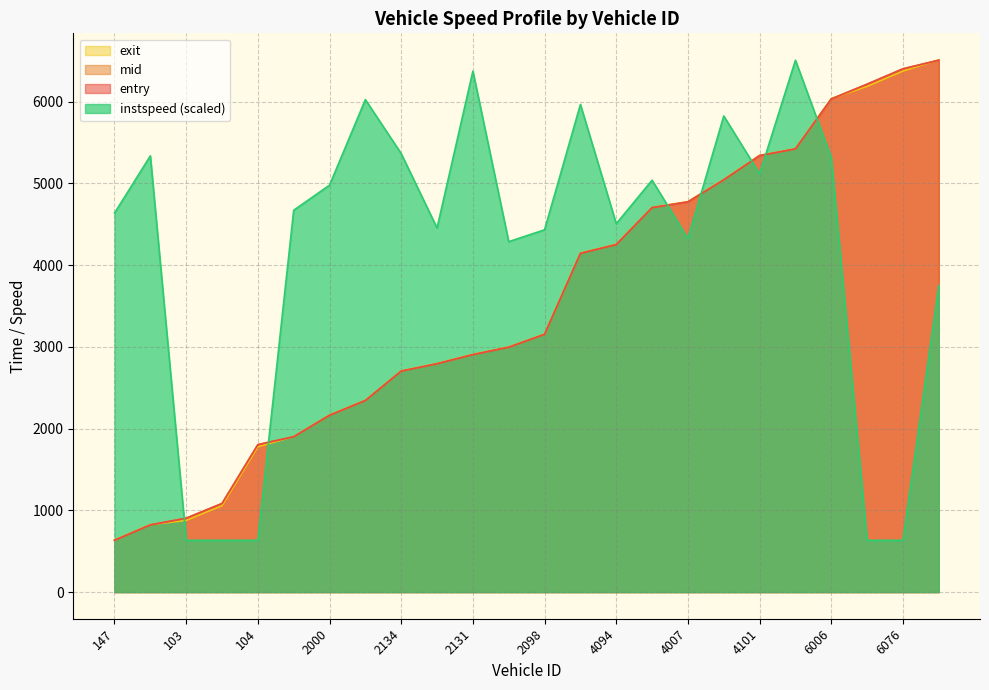

Does the chart display data point markers on the line(s)?

No